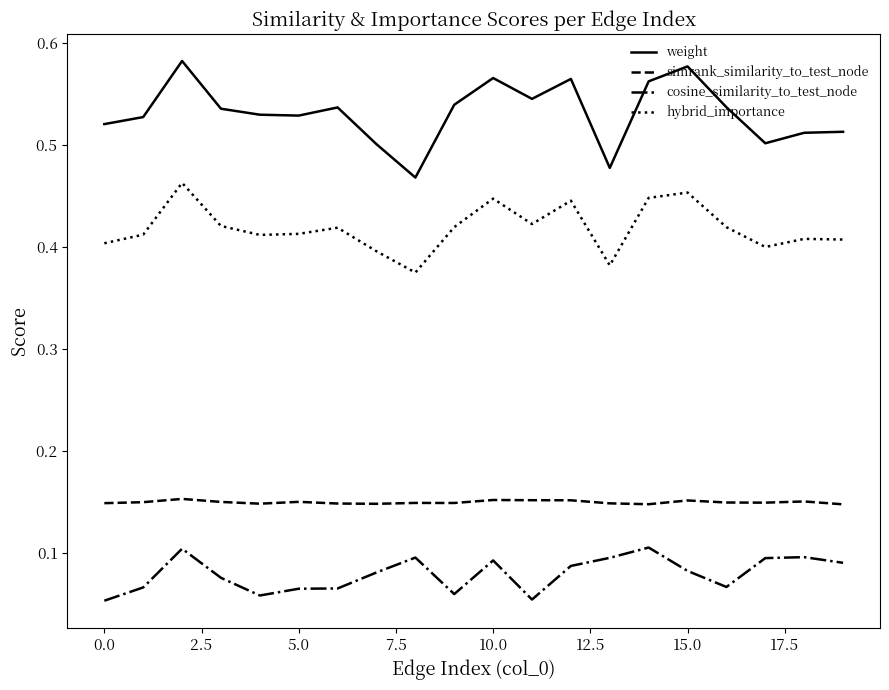

True or false: weight and hybrid_importance cross at least once.

False